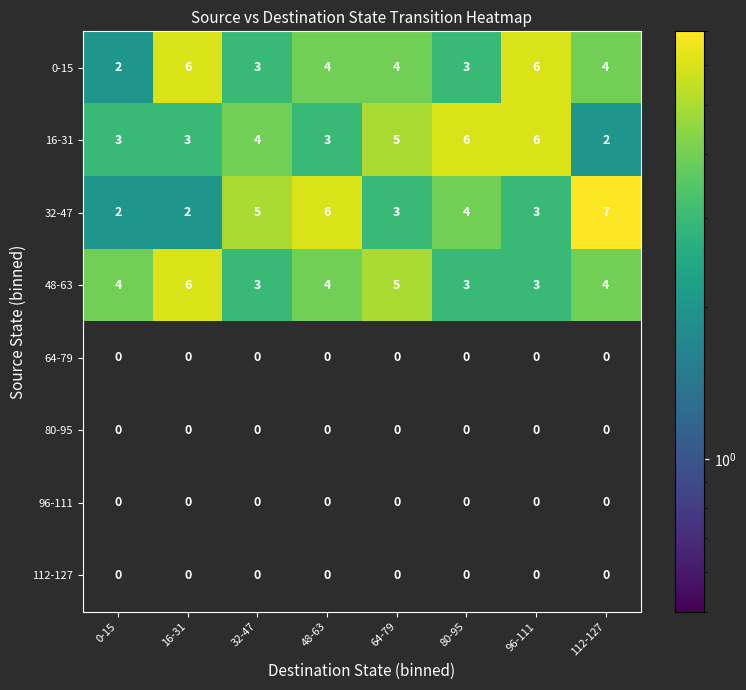

Which series has the largest range (max minus min)?

32-47